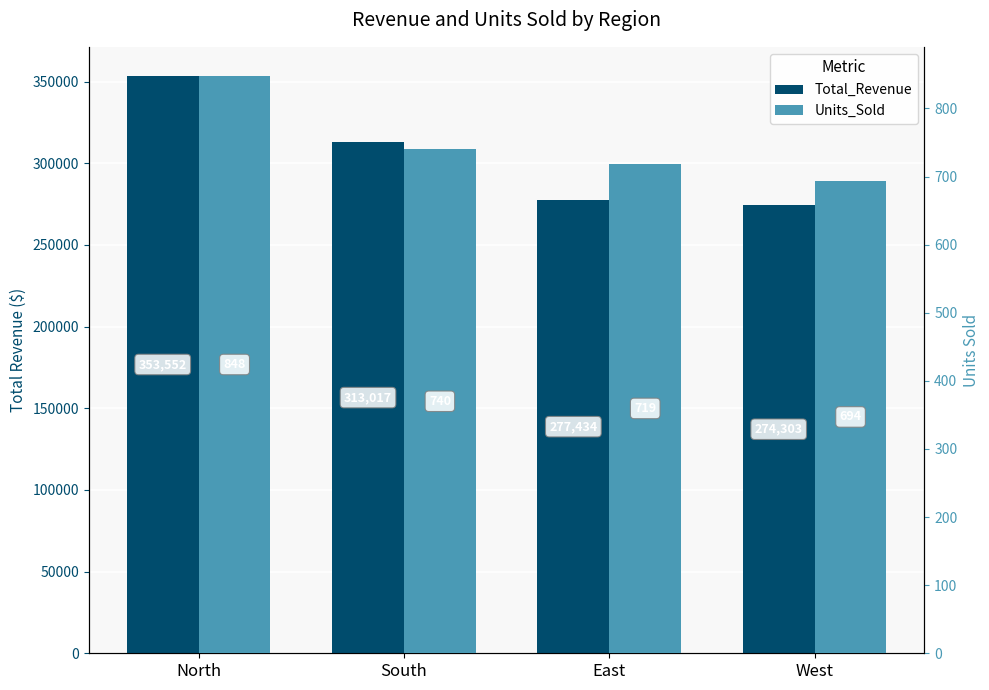

What is the total value across all series at South?

313756.6